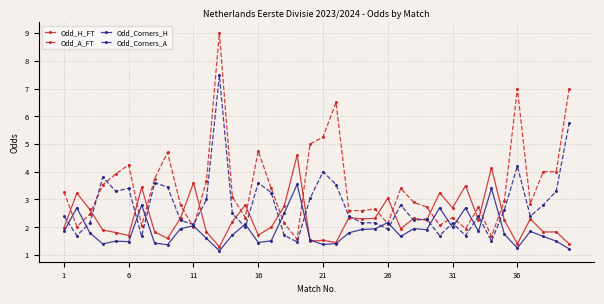

Rank the series by their maximum value, from highest to lowest.

Odd_A_FT, Odd_Corners_A, Odd_H_FT, Odd_Corners_H